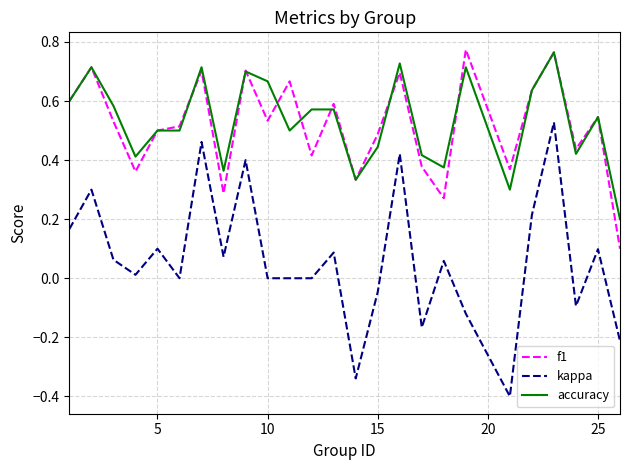

What is the minimum value shown in the chart?

-0.4